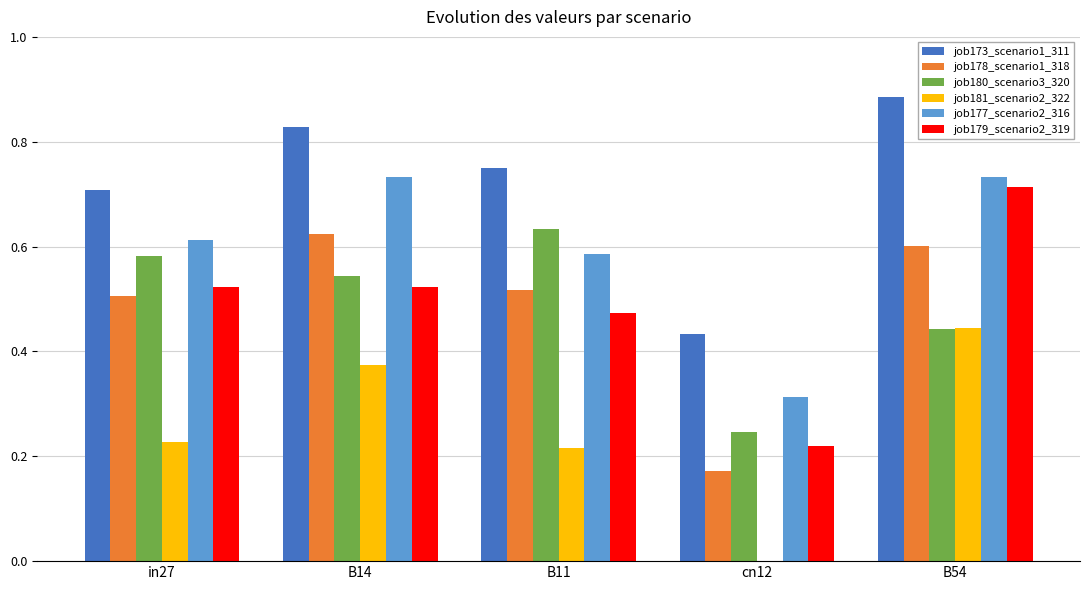

Which series has the largest total across all categories?

job173_scenario1_311